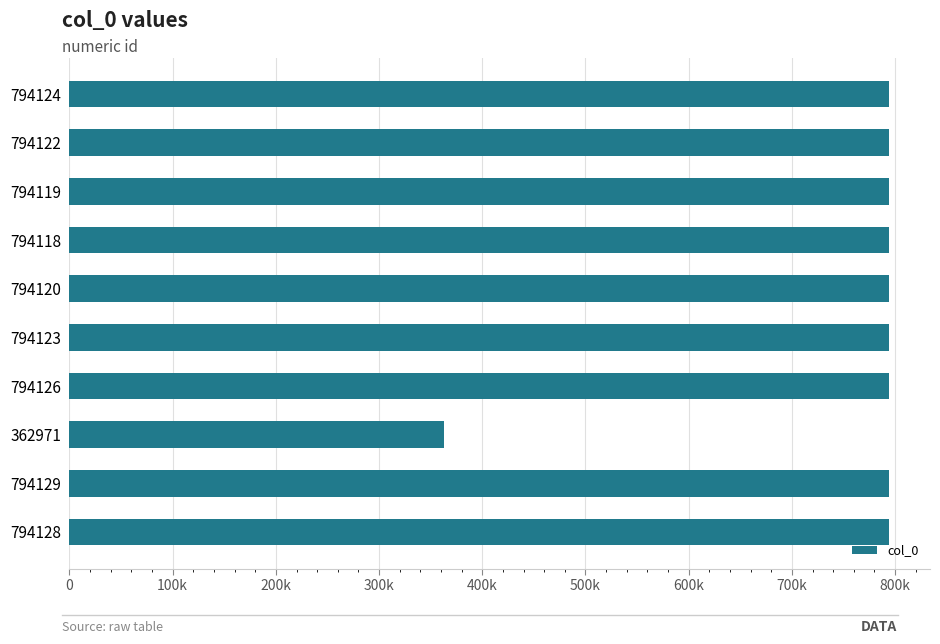

Does the chart contain any negative values?

No